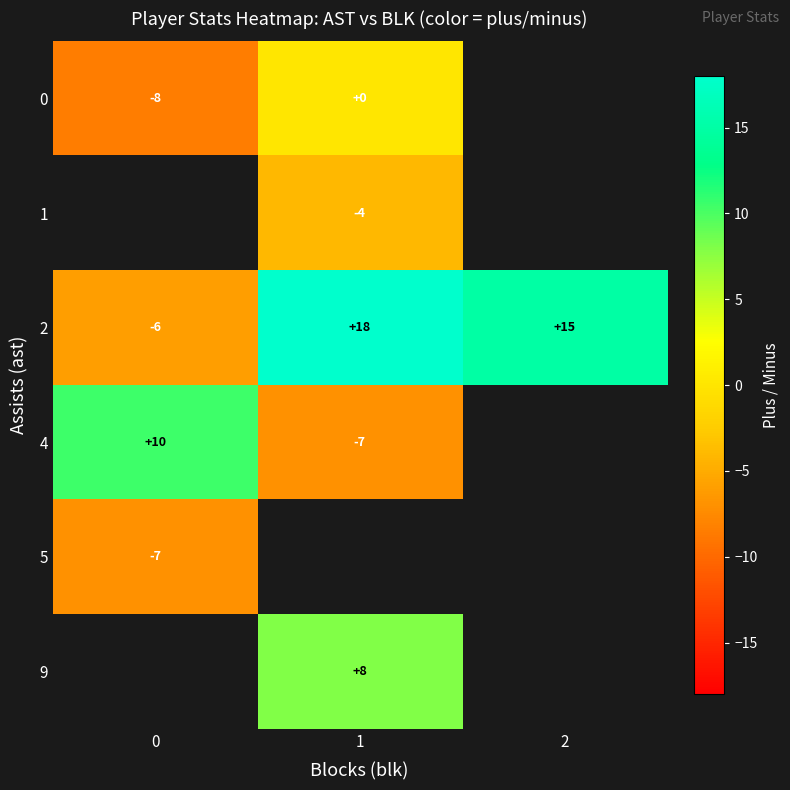

The 4 series shows 15.3 at 0. True or false?

False